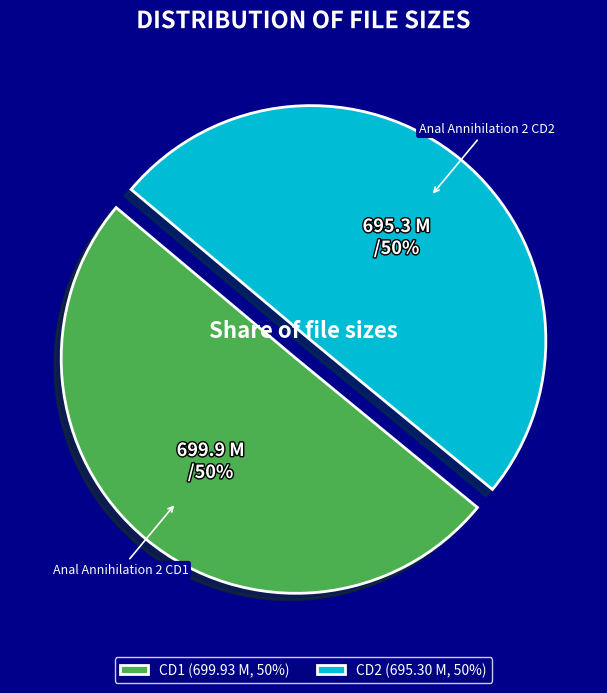

Approximately how many times larger is the value at CD2 (695.30 M, 50%) compared to CD1 (699.93 M, 50%)?

1.0